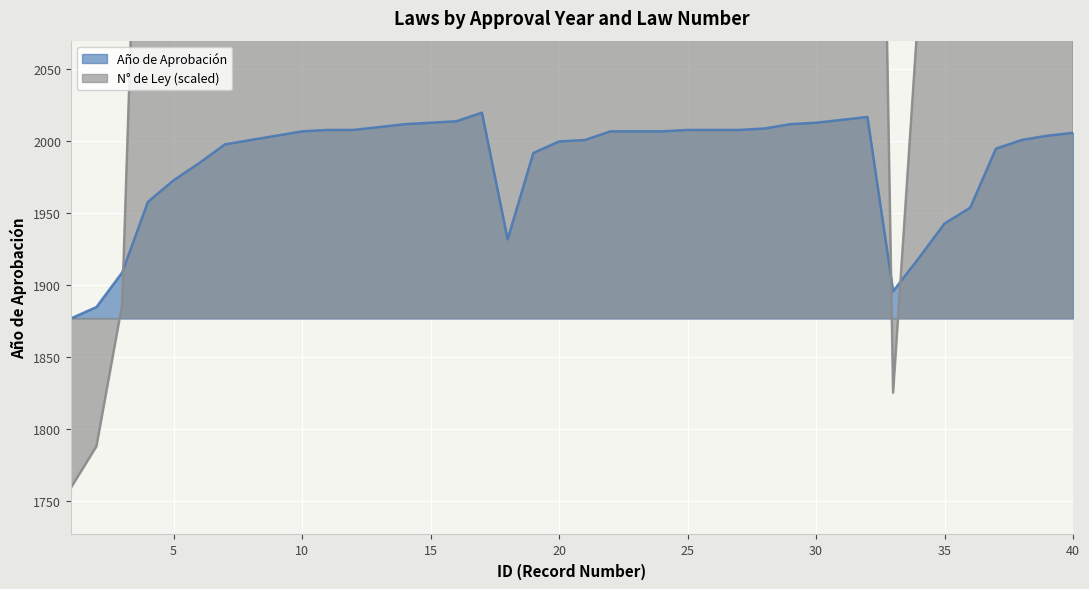

What is the total value across all series at 1?

3636.3